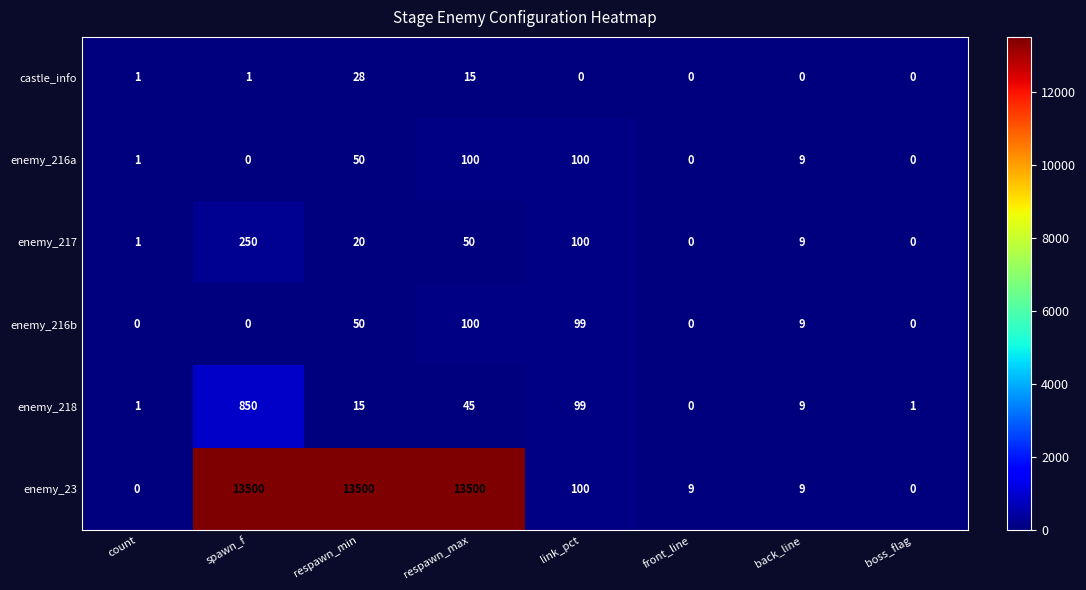

Where does the enemy_217 series first go above 20?

spawn_f